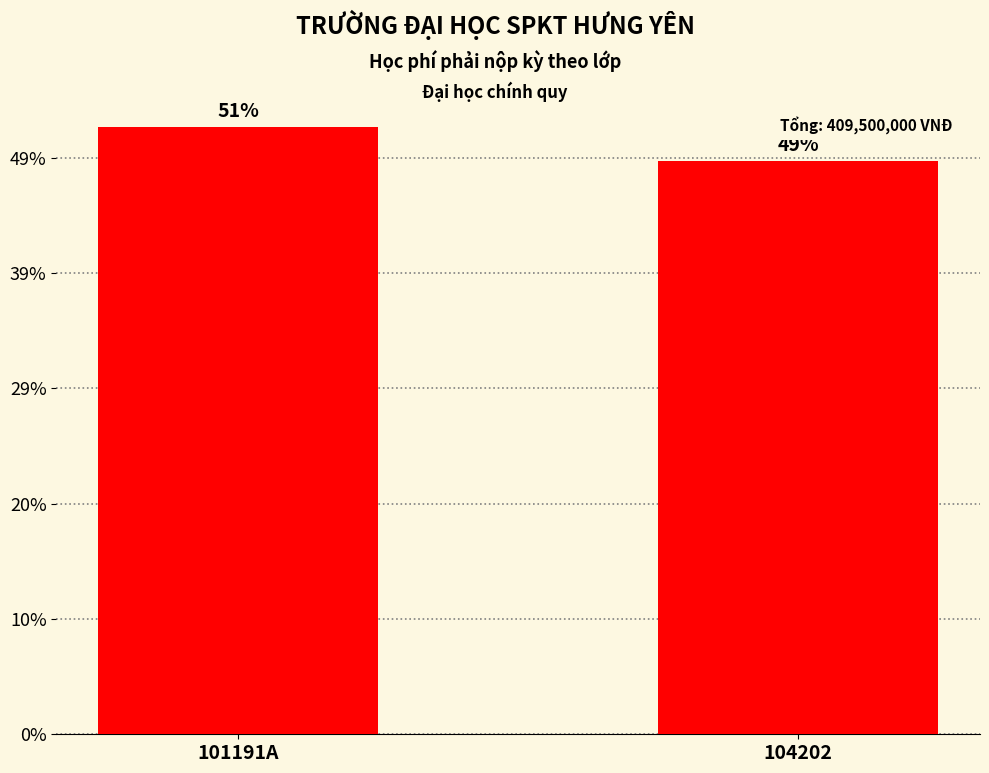

The chart shows a value of 285503951 at 104202. True or false?

False